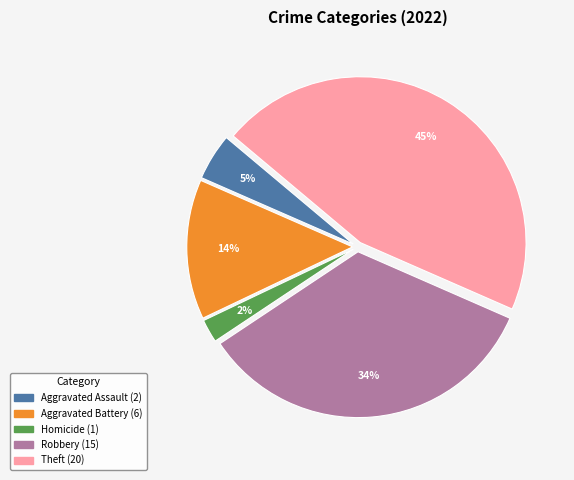

To the nearest percent, what is the average slice percentage?

20%